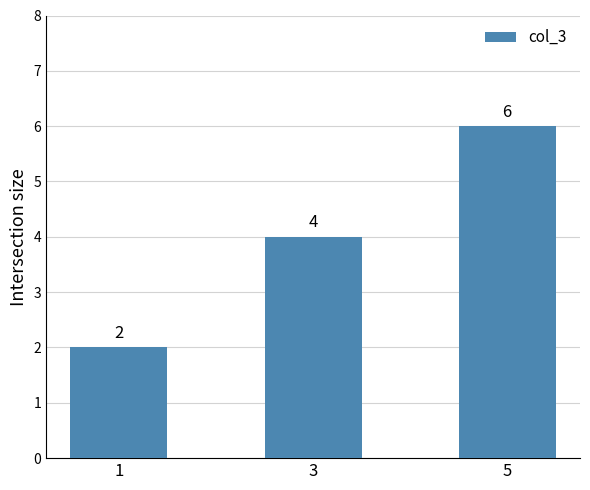

Reading left to right, list all the values displayed in this chart.

2	4	6